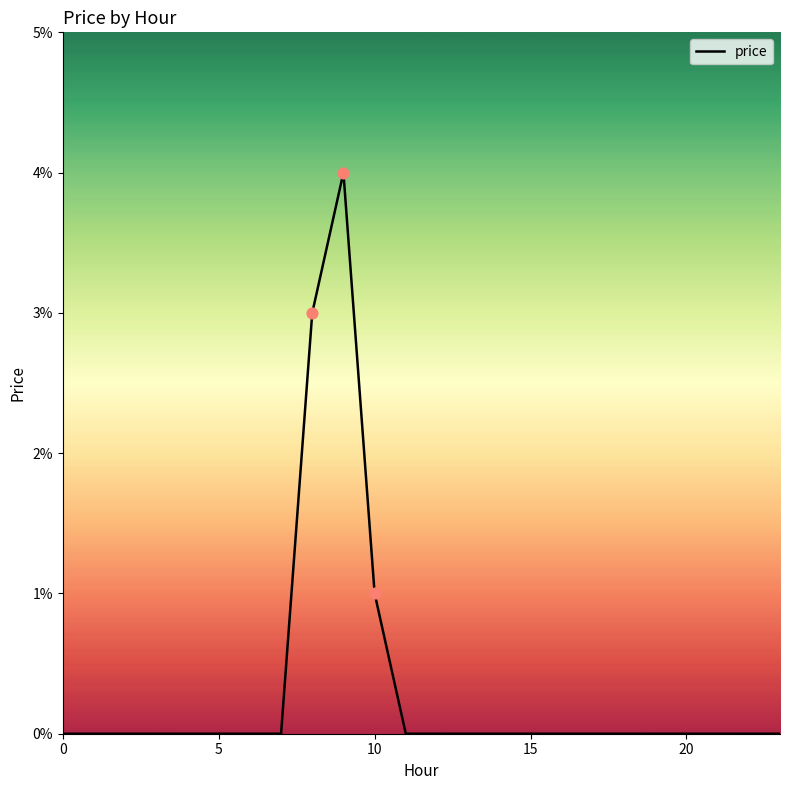

Does the chart have visible grid lines?

No